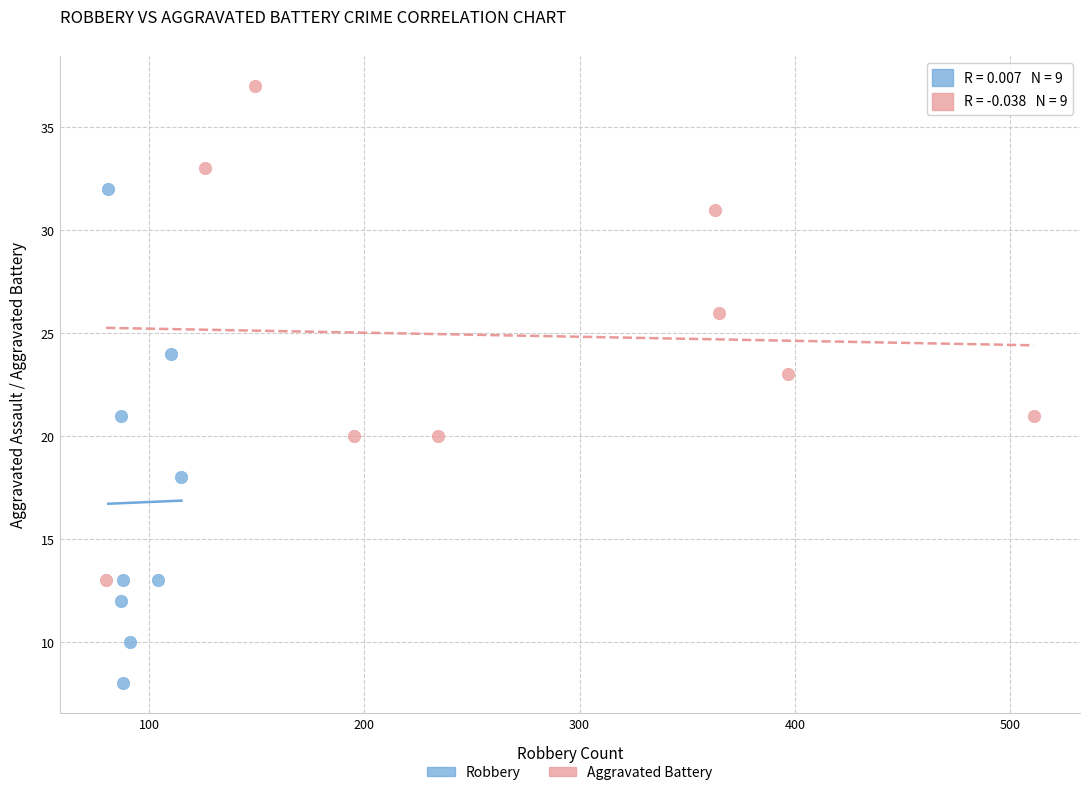

What are all the series names shown in the legend?

Robbery, Aggravated Battery